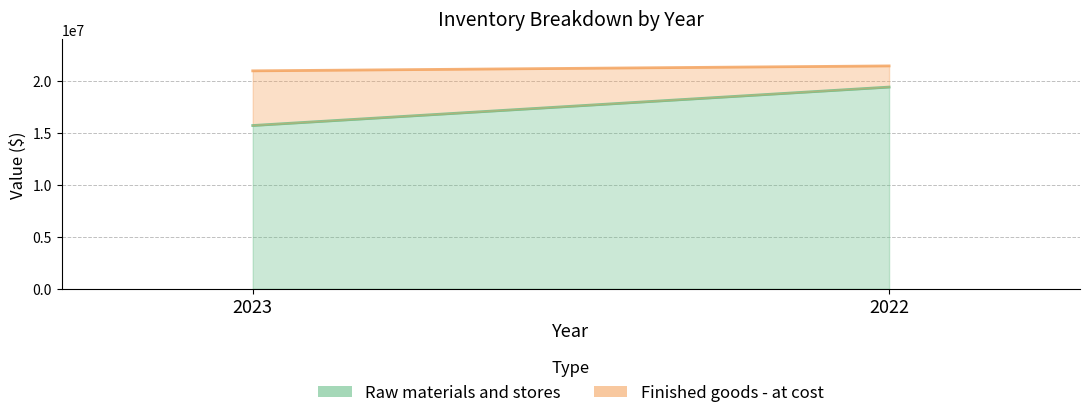

The value of Raw materials and stores at 2022 is 19419118. True or false?

True